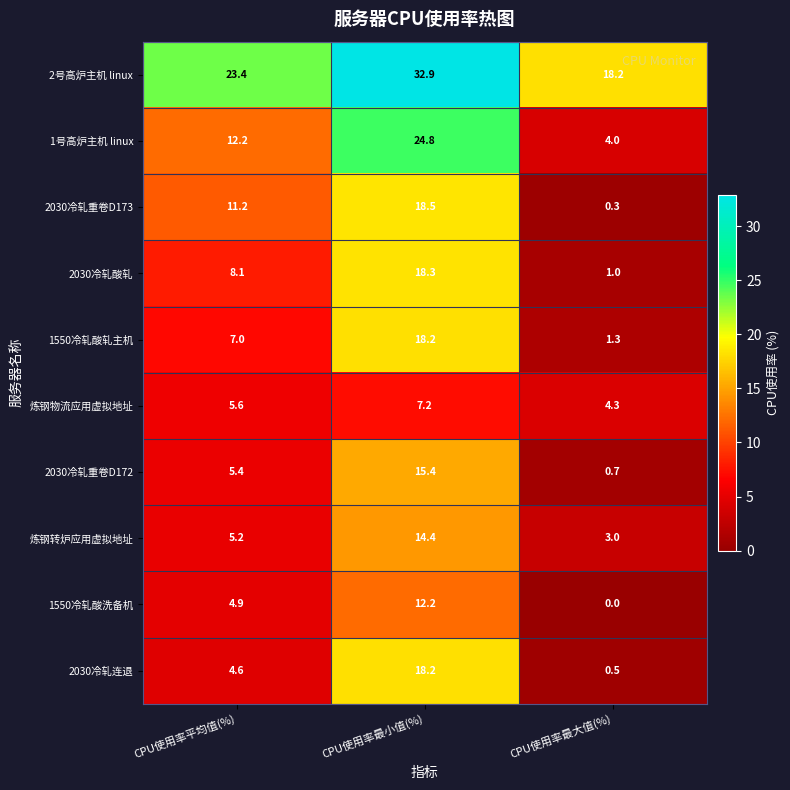

How many categories are shown in the chart?

3